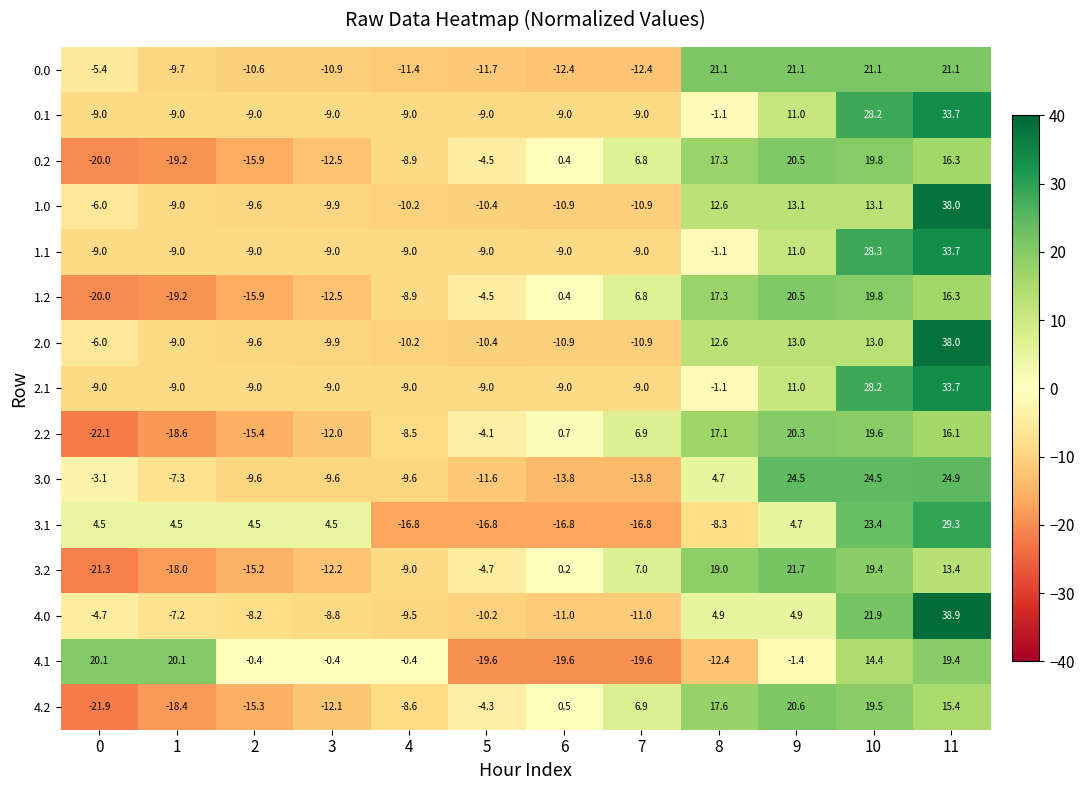

Read the 3.0 value at 3.

-9.6